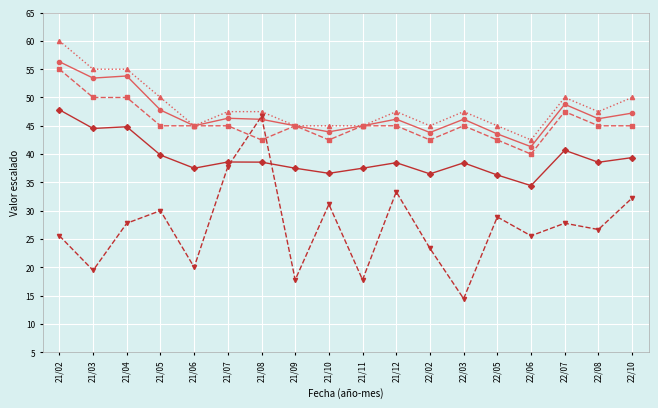

What is the label of the 12th point from the left?

22/02